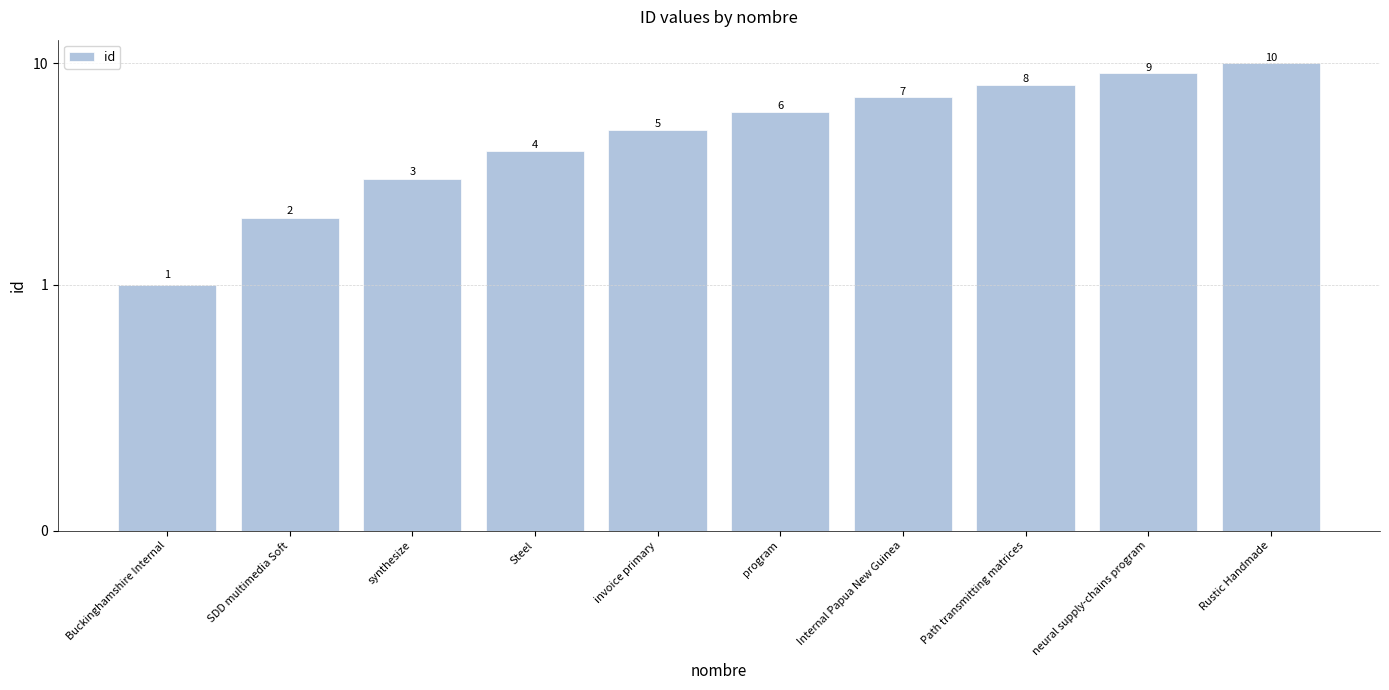

List the labels in order of value, smallest first.

Buckinghamshire Internal, SDD multimedia Soft, synthesize, Steel, invoice primary, program, Internal Papua New Guinea, Path transmitting matrices, neural supply-chains program, Rustic Handmade